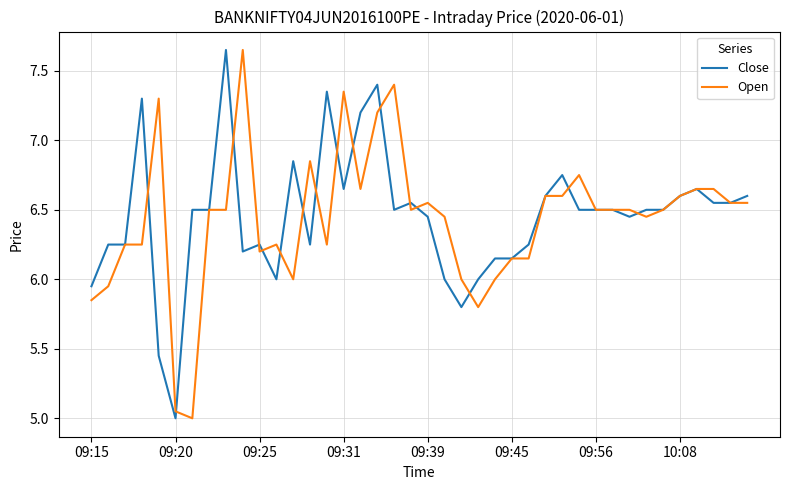

How many lines are shown in the chart?

2